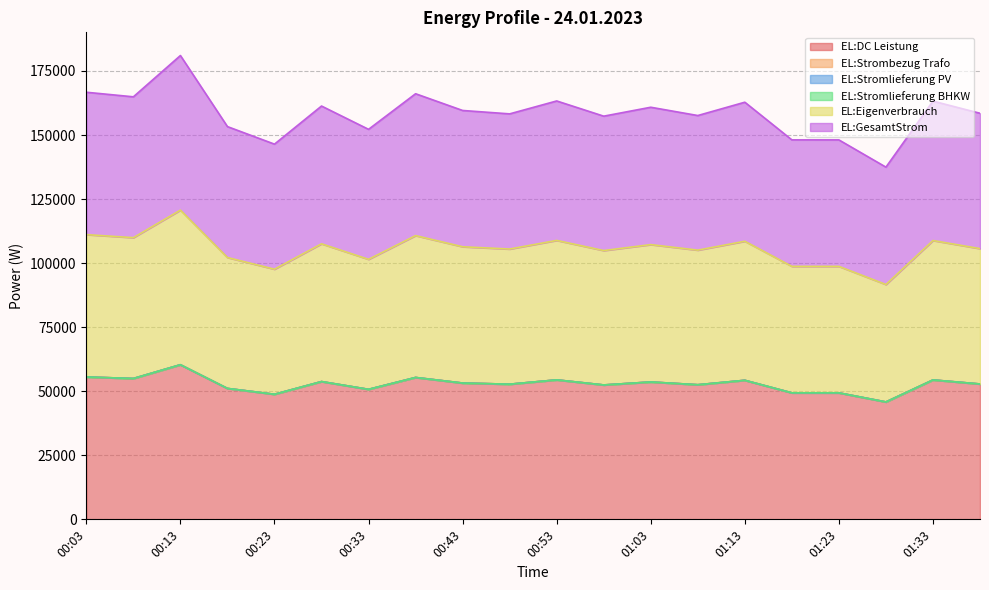

What is the difference between the second highest and second lowest values in the EL:Eigenverbrauch series?

6751